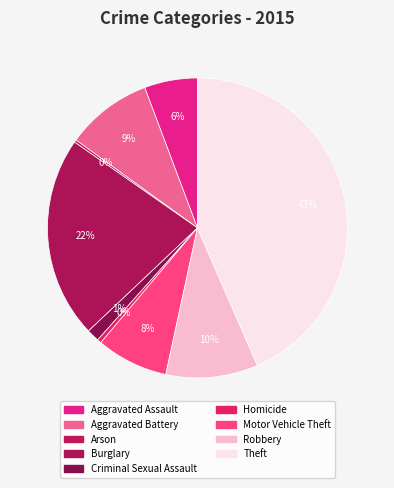

What percentage is NOT represented by Robbery?

90.1%